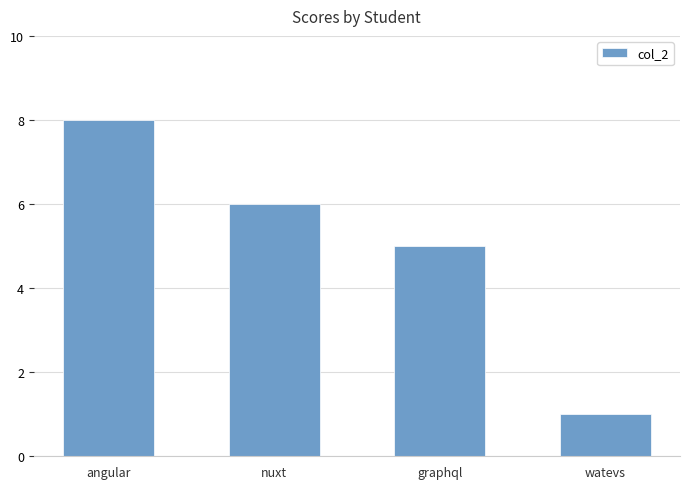

What is the minimum value shown in the chart?

1